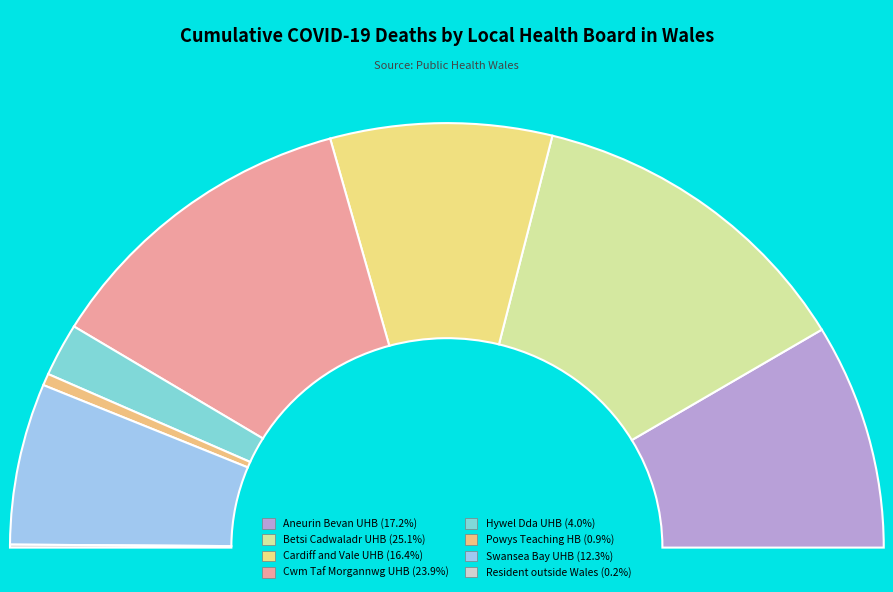

Is there a majority slice in this chart?

No